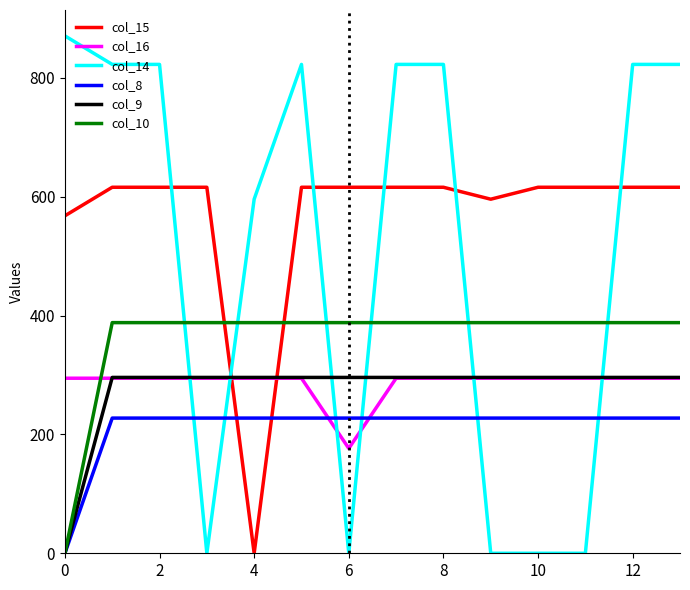

What are all the series names shown in the legend?

col_15, col_16, col_14, col_8, col_9, col_10